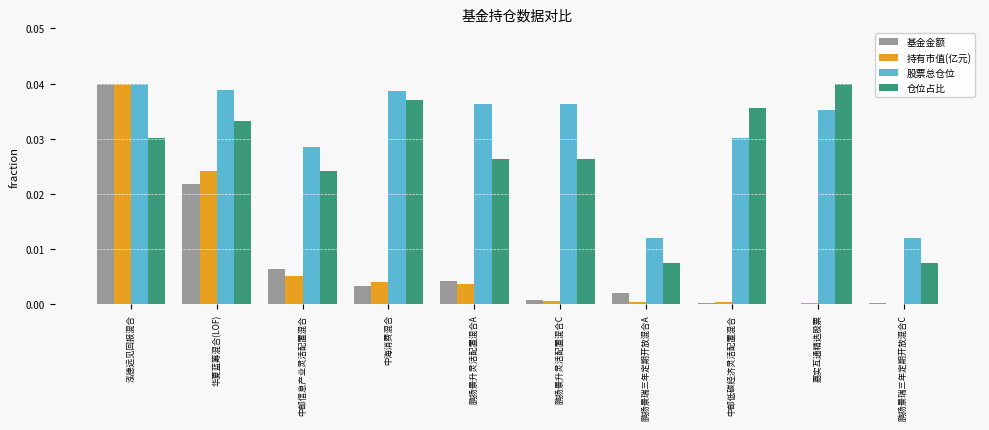

Which series has the largest total across all categories?

股票总仓位